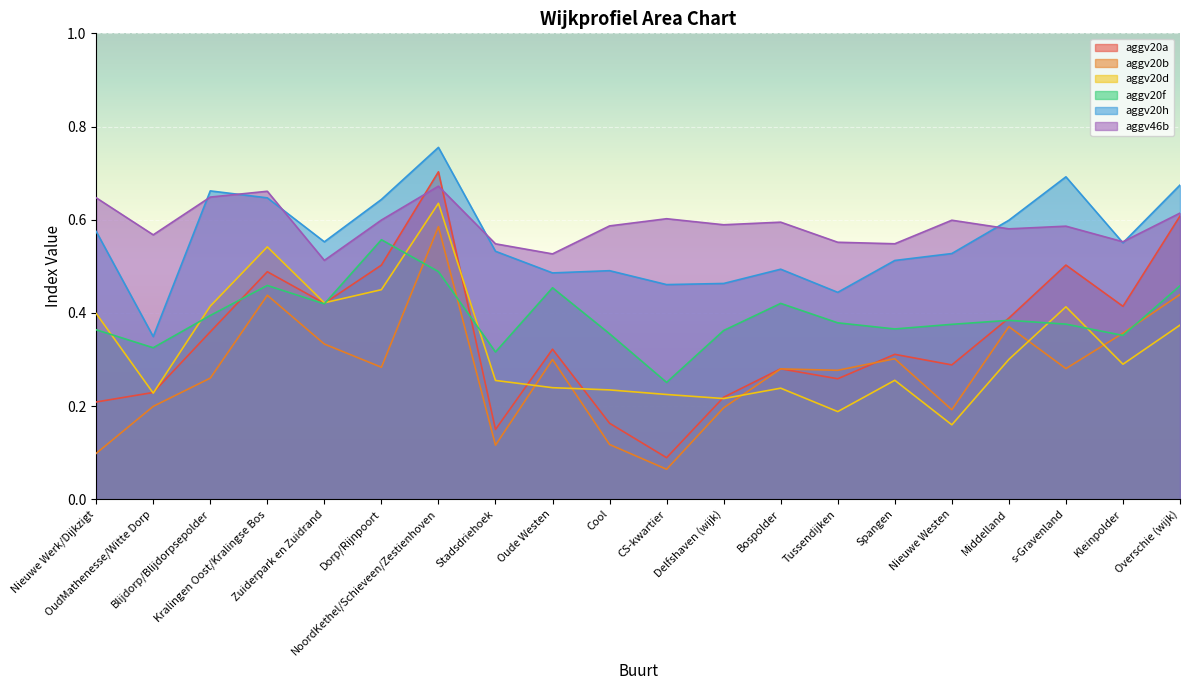

True or false: aggv20h and aggv20d cross at least once.

False